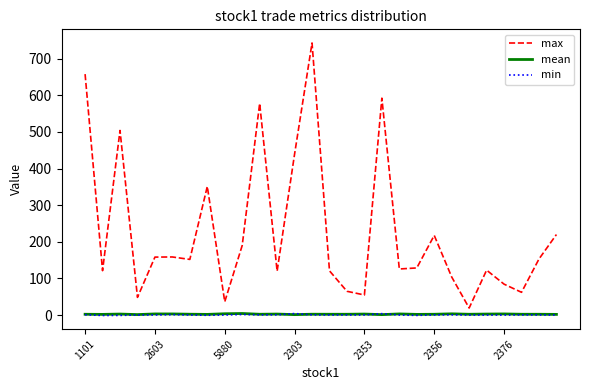

What is the greatest value displayed?

743.1